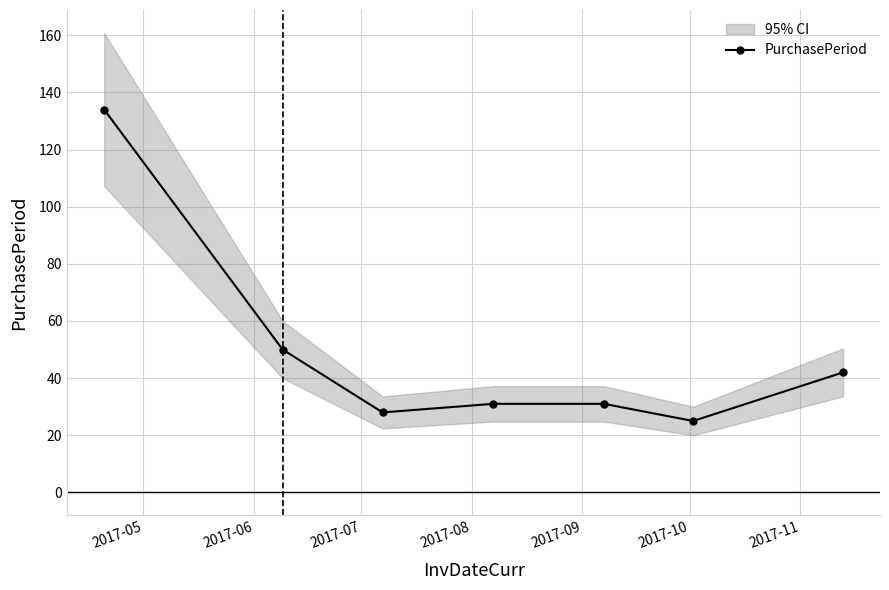

What is the minimum value for PurchasePeriod?

25